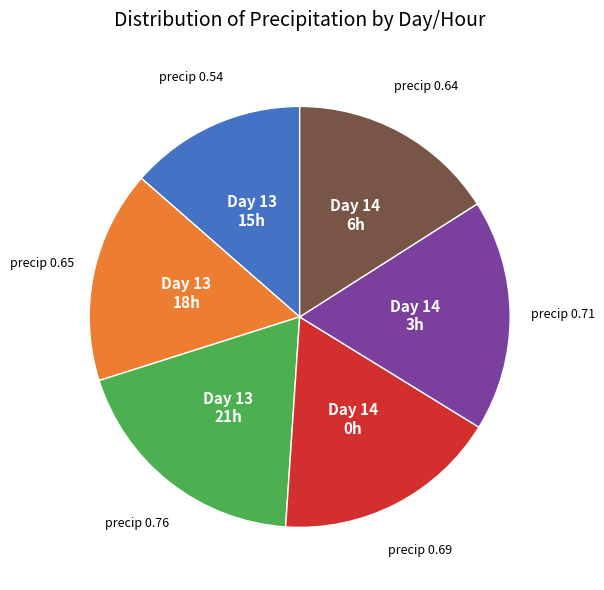

Does any single category account for the majority?

No